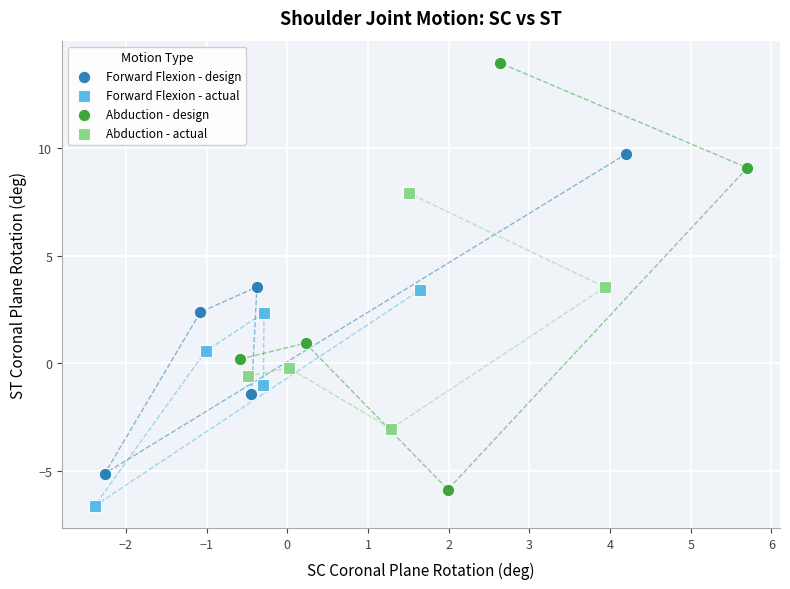

Which series contains the highest Y value?

Abduction - design